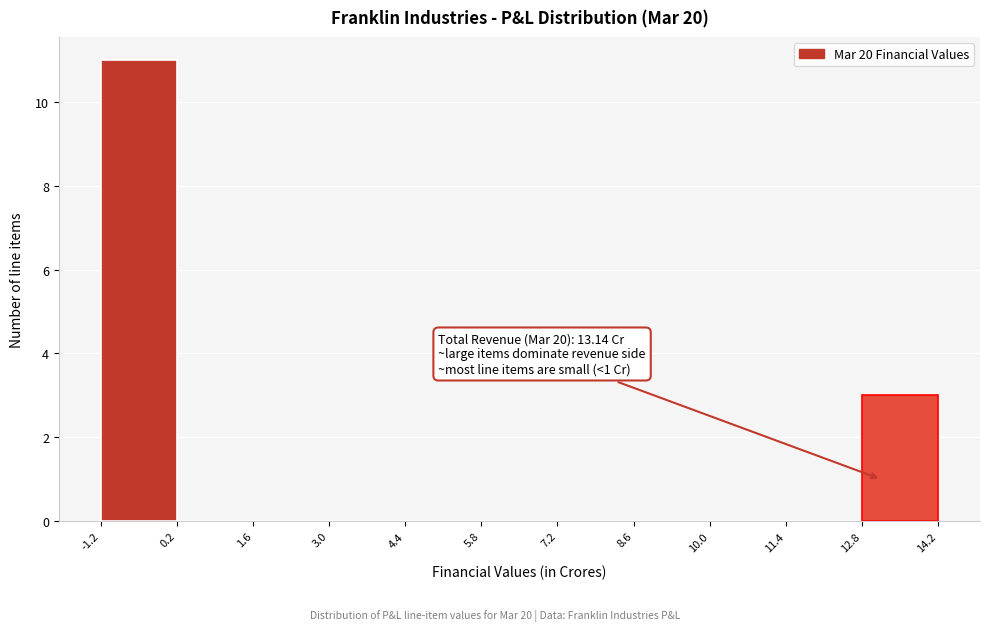

Which range on the x-axis has the tallest bar?

-1.2 to 0.2